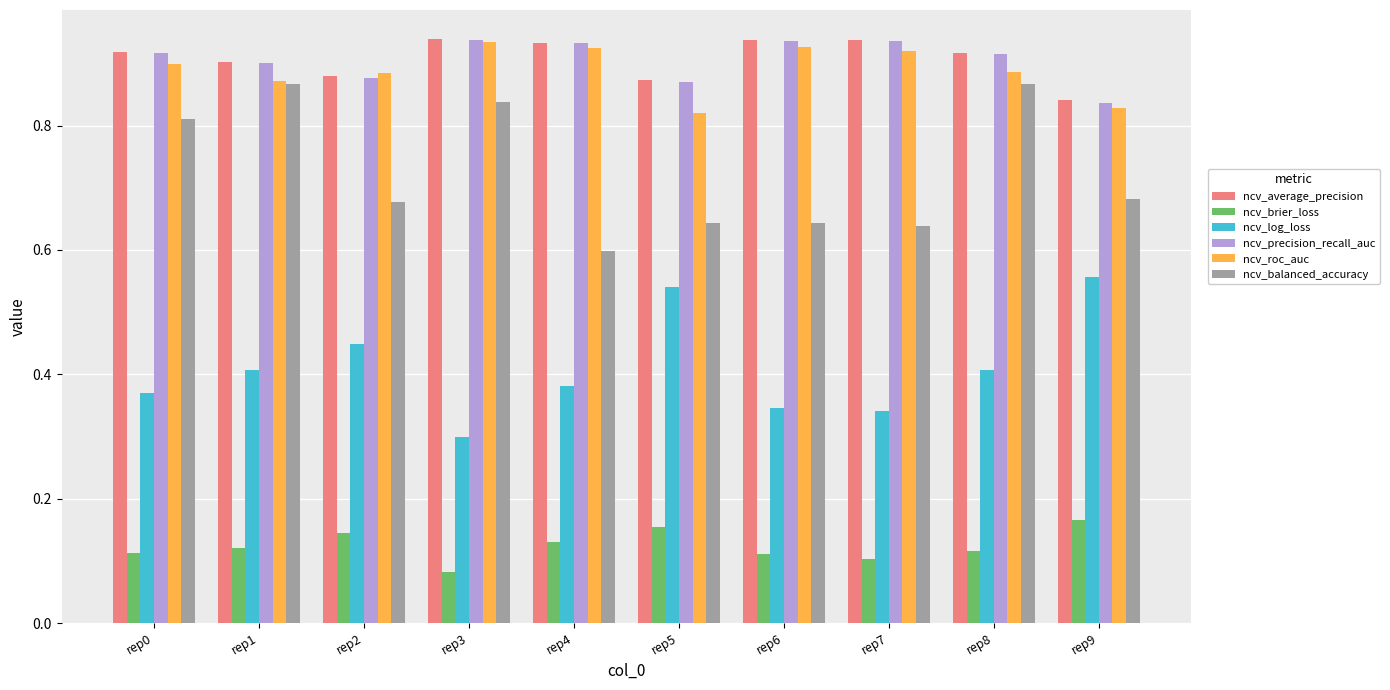

Is the value of ncv_balanced_accuracy at rep3 greater than the value of ncv_roc_auc at rep6?

No